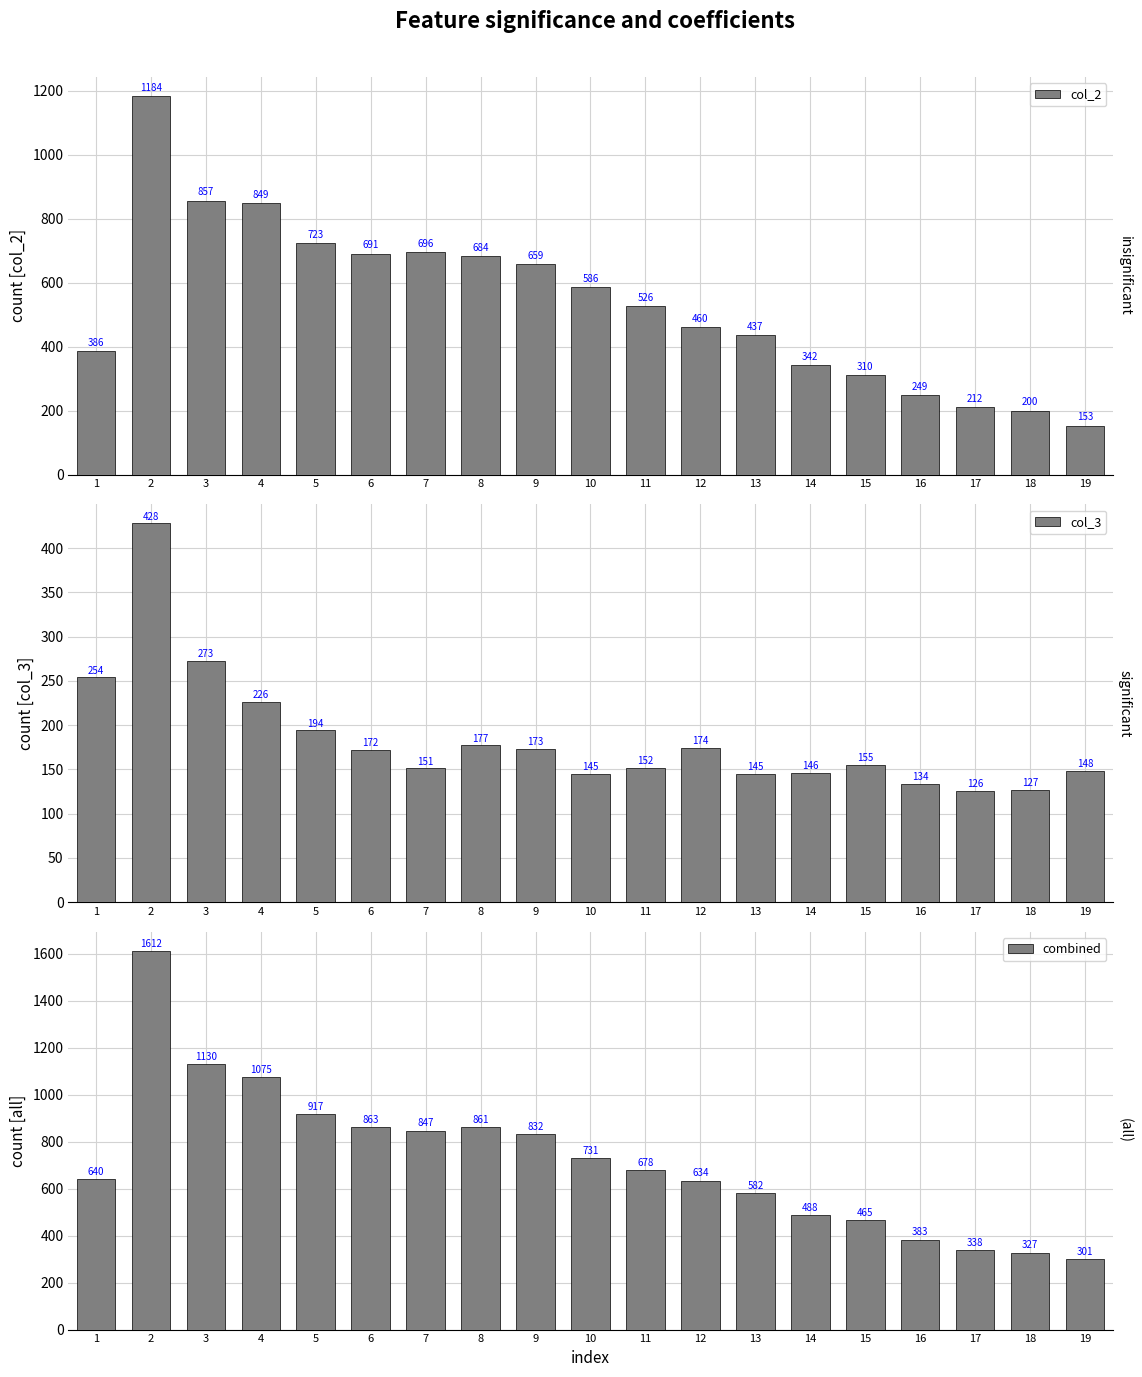

The col_3 series shows 90 at 6. True or false?

False